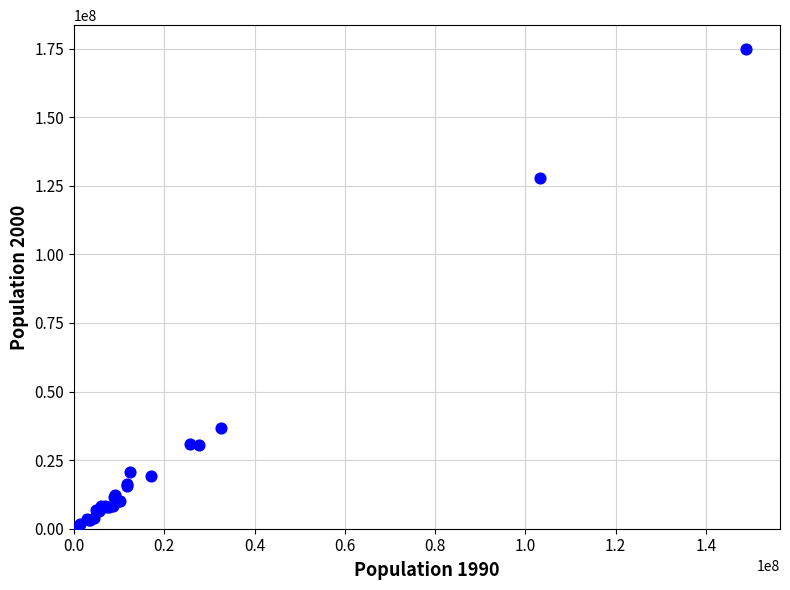

What Y value in the scatter plot is closest to 87405325?

127657854